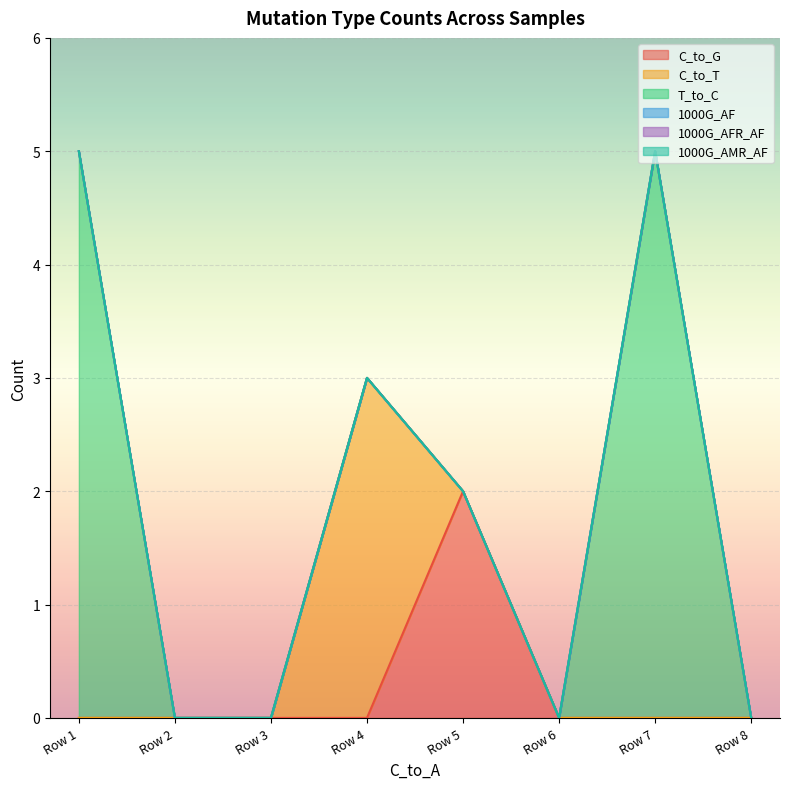

True or false: 1000G_AFR_AF and 1000G_AF cross at least once.

False